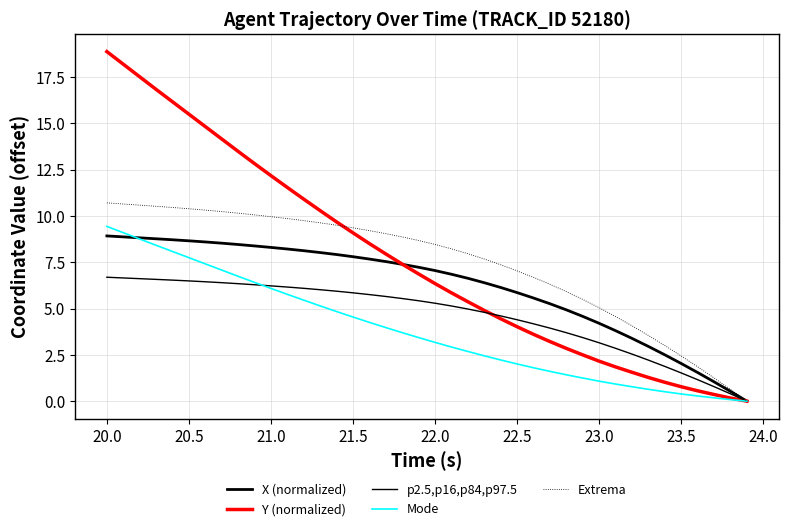

True or false: Mode and Extrema cross at least once.

False